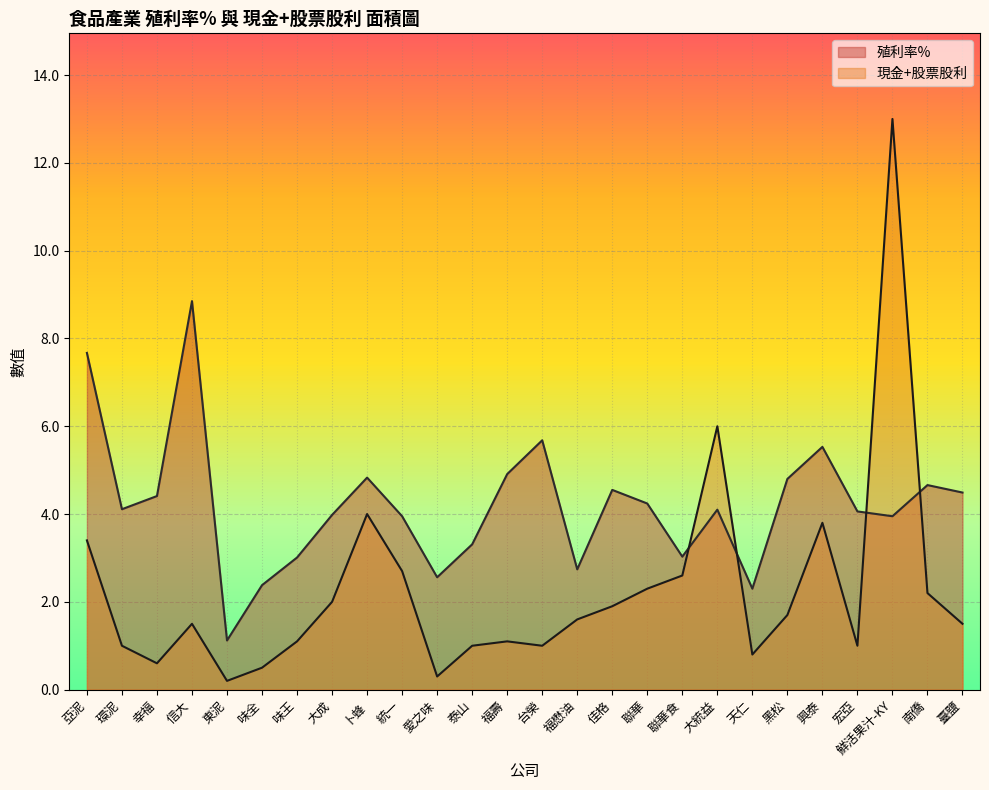

Rank the series at 天仁 from highest to lowest value.

殖利率%, 現金+股票股利